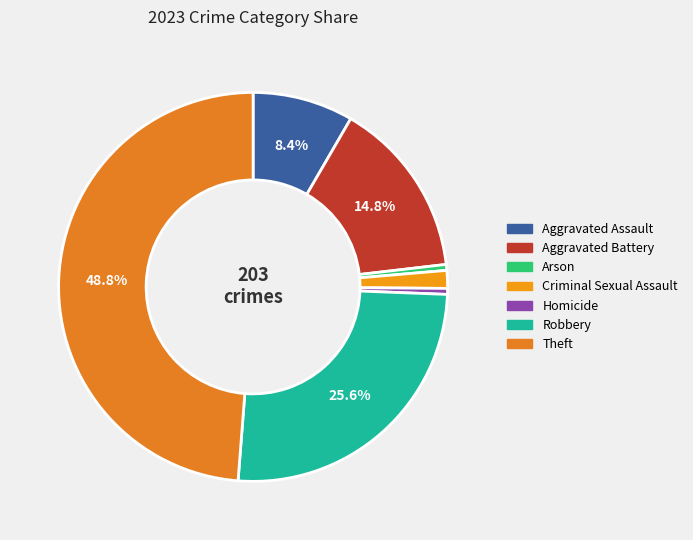

To the nearest percent, what is the difference between the largest and smallest slice percentages?

48%